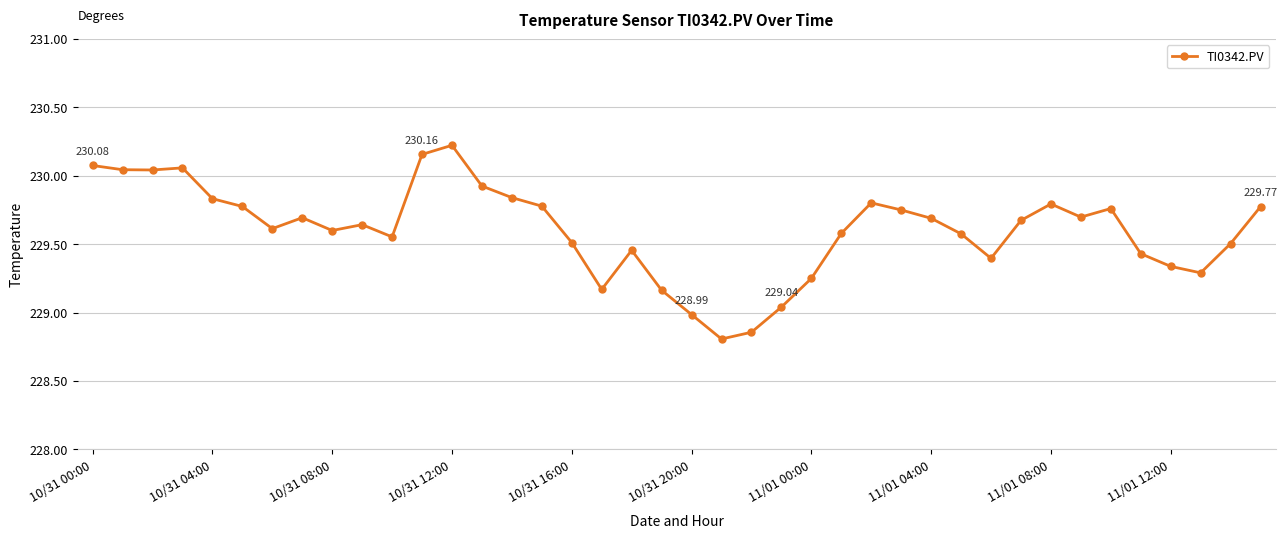

What is the difference between the maximum and minimum values?

1.4